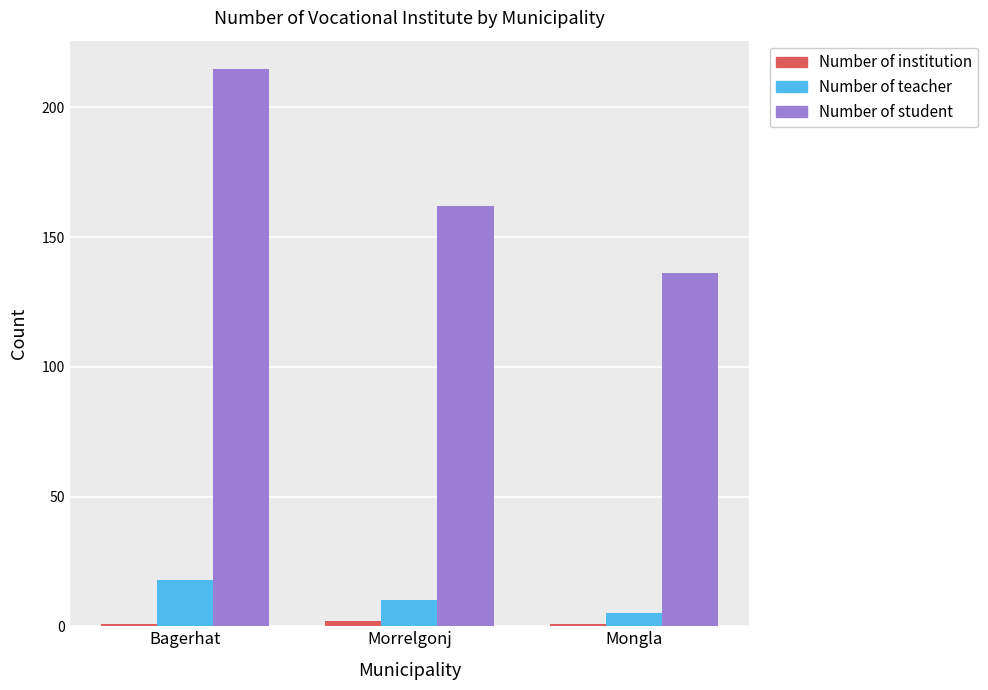

Where is Number of student nearest to the value 175?

Morrelgonj